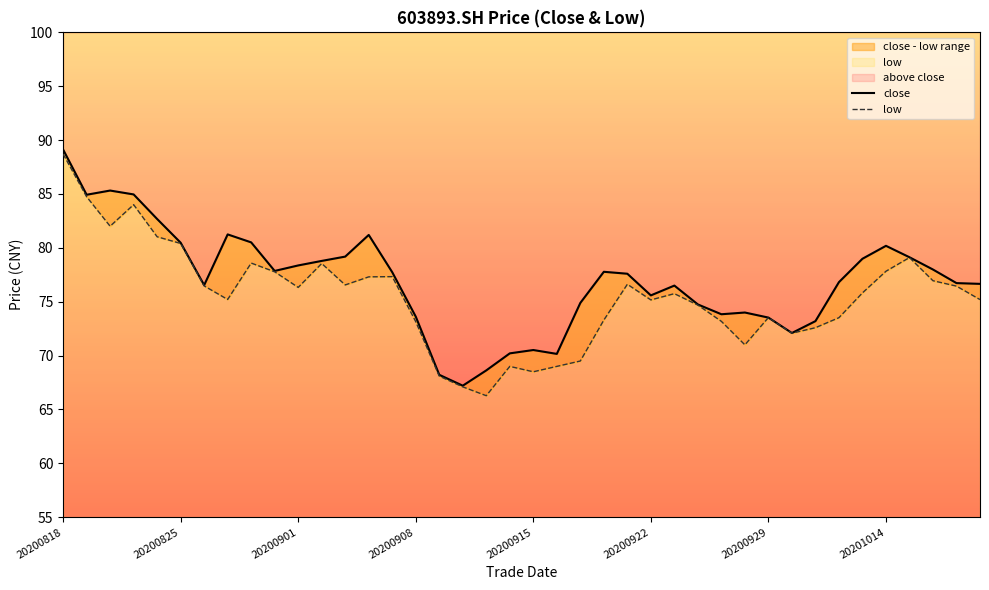

Which category has the highest value across all series?

20200818